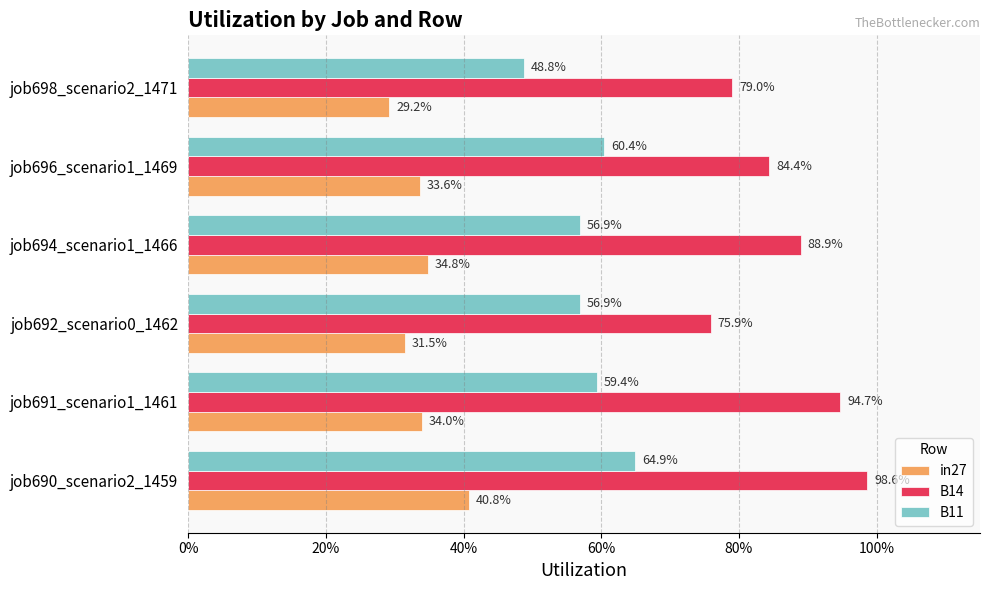

What is the maximum value shown in the chart?

1.0